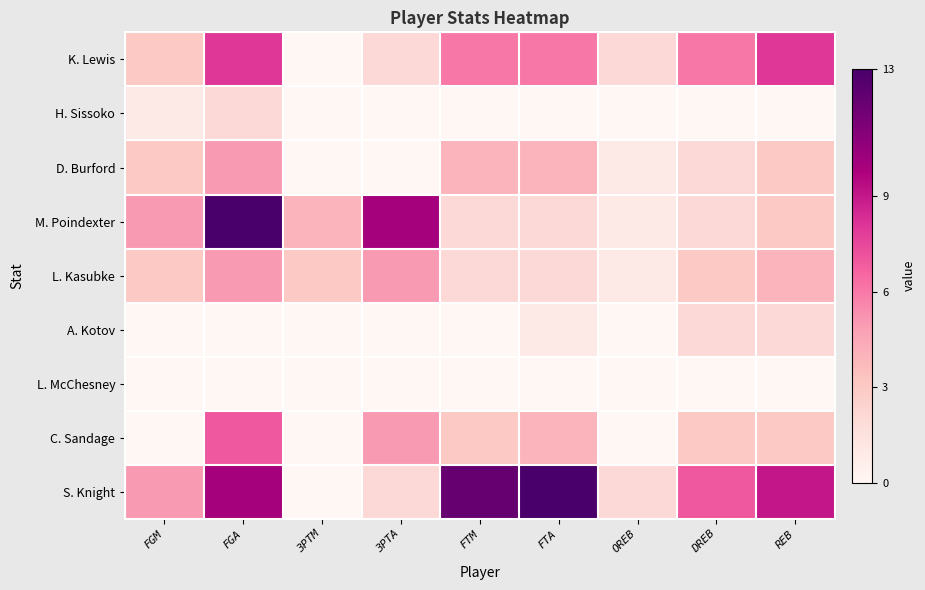

What is the difference between the D. Burford values at REB and 3PTA?

3